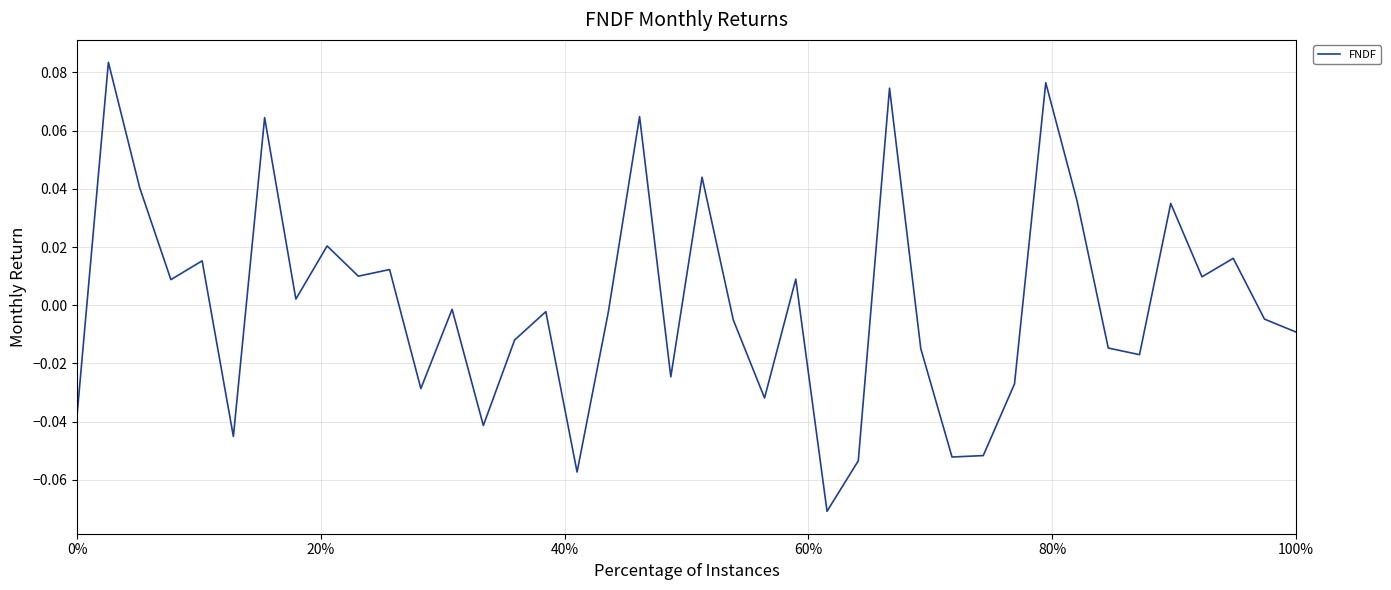

Reading left to right, extract all data points from this chart.

-0.0	0.1	0.0	0.0	0.0	-0.0	0.1	0.0	0.0	0.0	0.0	-0.0	-0.0	-0.0	-0.0	-0.0	-0.1	-0.0	0.1	-0.0	0.0	-0.0	-0.0	0.0	-0.1	-0.1	0.1	-0.0	-0.1	-0.1	-0.0	0.1	0.0	-0.0	-0.0	0.0	0.0	0.0	-0.0	-0.0